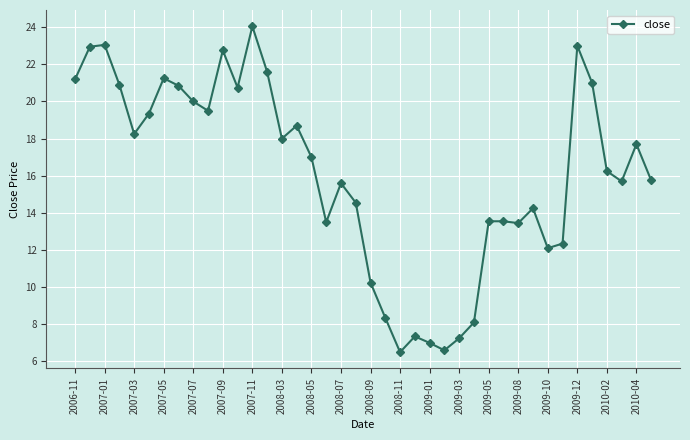

Is this an area chart (filled region under the line)?

No